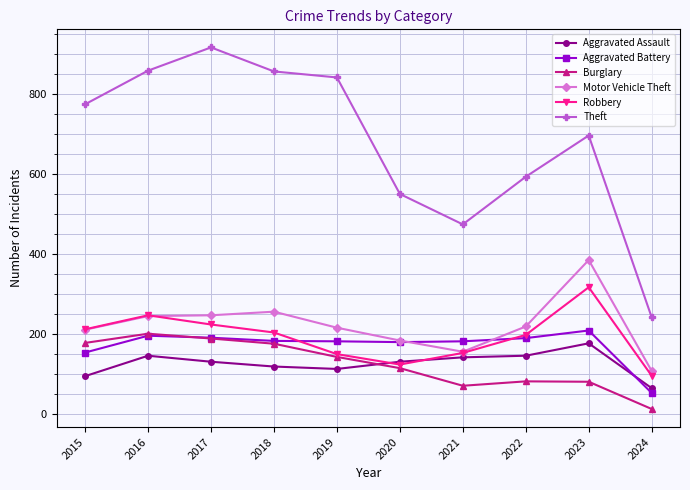

Which series has the largest range (max minus min)?

Theft